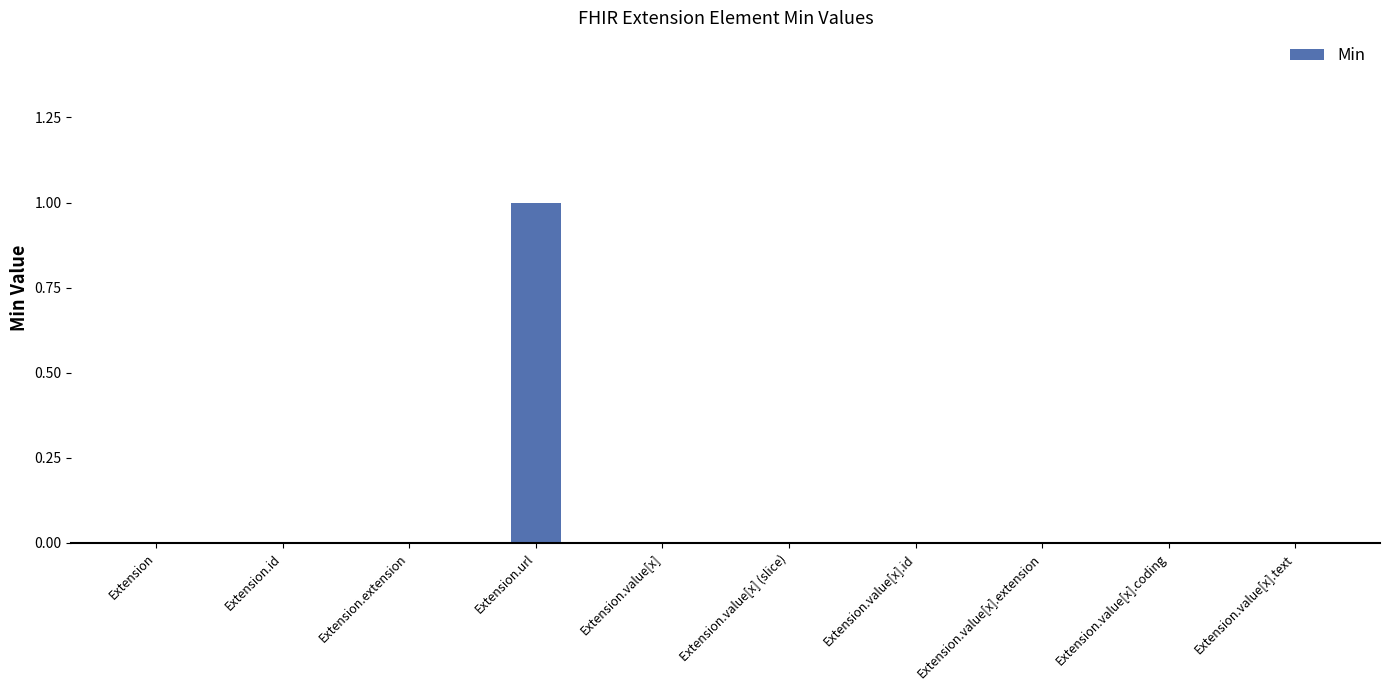

Is it true that the value at Extension.value[x].id is 0?

True